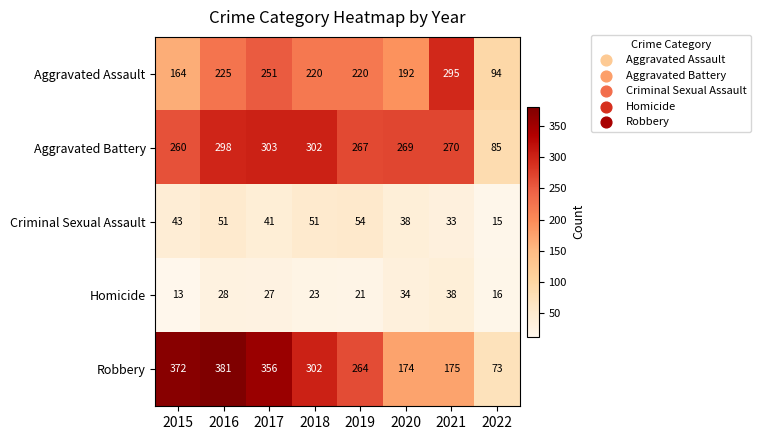

True or false: Criminal Sexual Assault has a value of 33 at 2021.

True